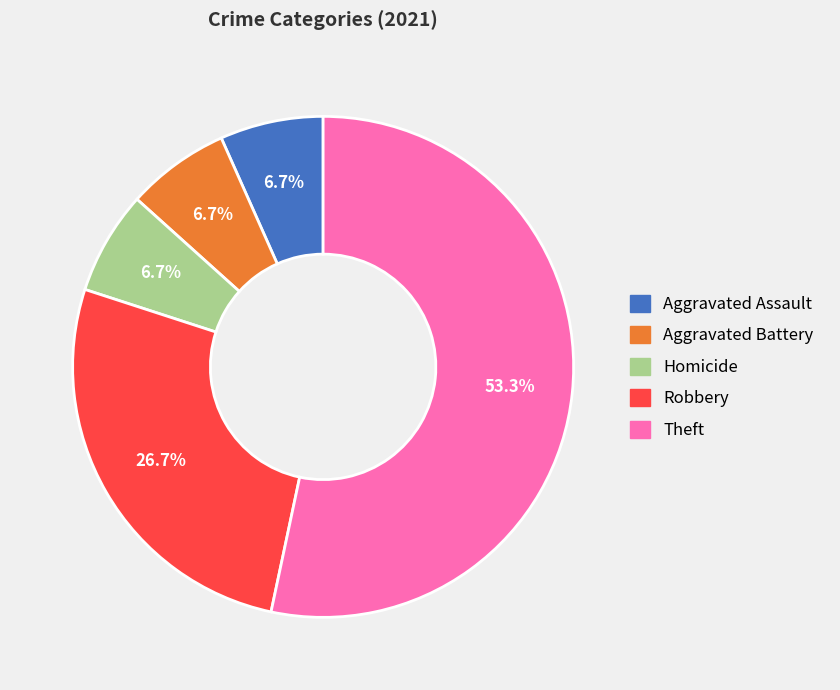

Between Theft and Homicide, which is larger?

Theft